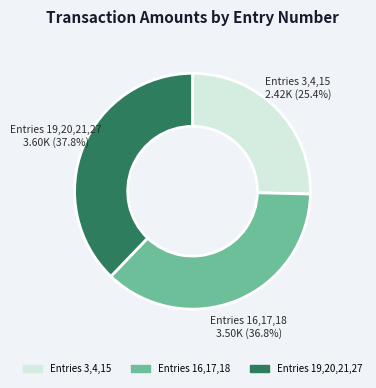

Which has a higher value, Entries 16,17,18 or Entries 19,20,21,27?

Entries 19,20,21,27